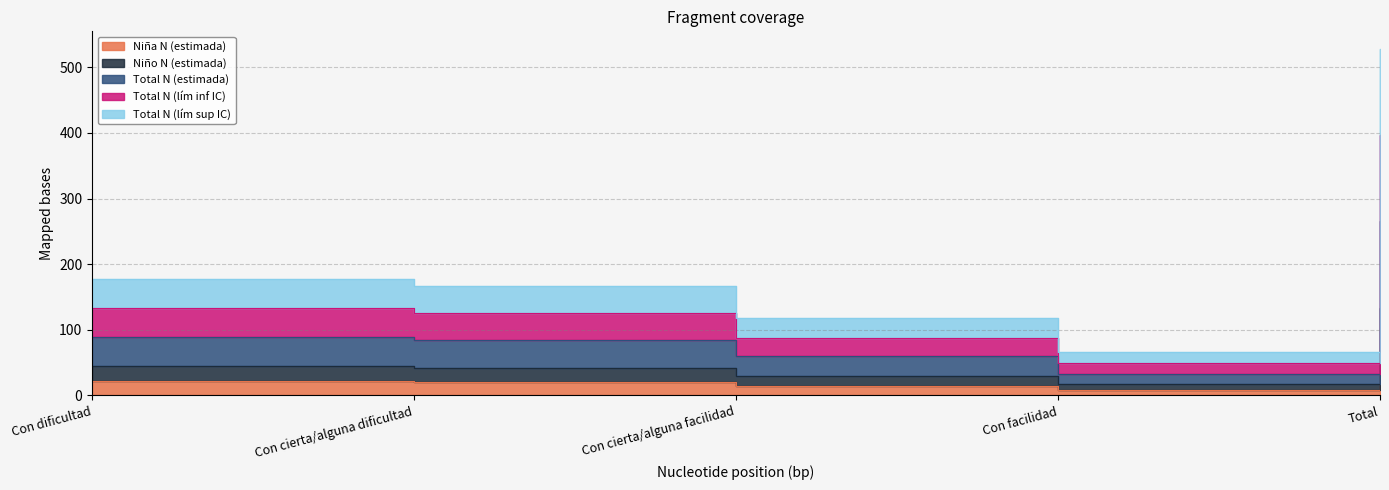

List the labels in order of Niño N (estimada) value, largest first.

Total, Con dificultad, Con cierta/alguna dificultad, Con cierta/alguna facilidad, Con facilidad